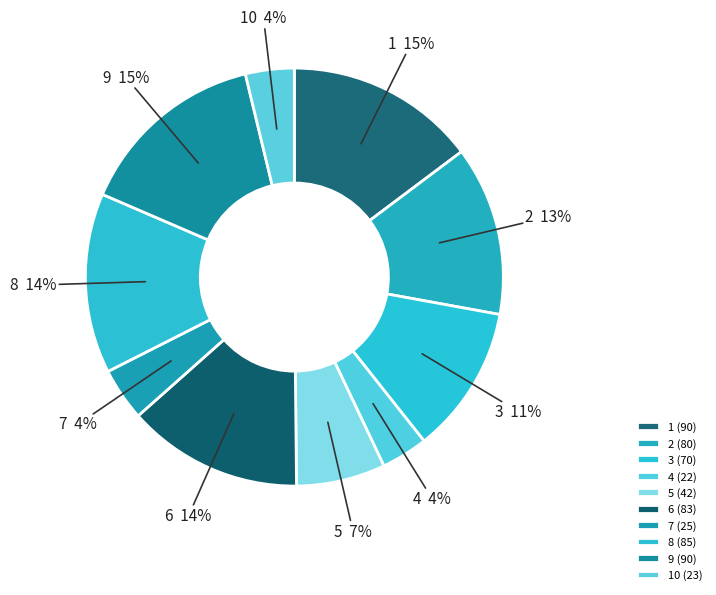

What is the smallest slice in the pie chart?

4